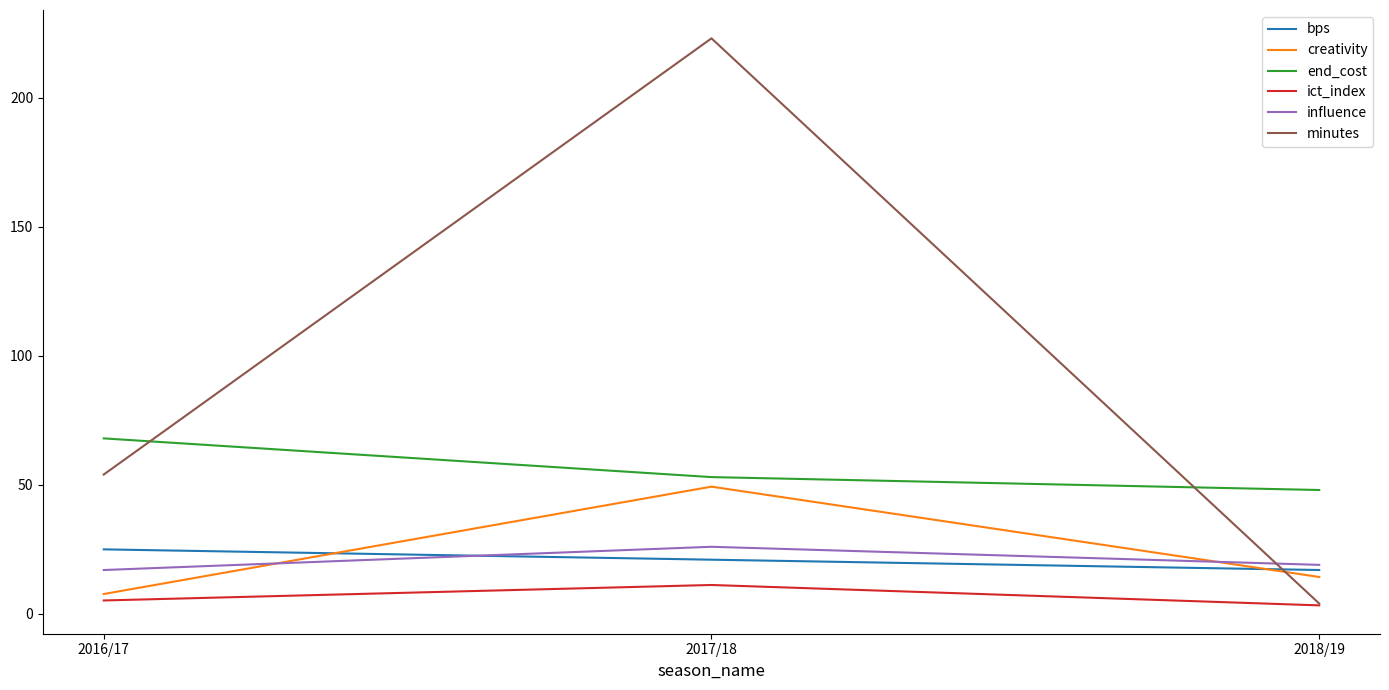

What is the sum of the ict_index values at 2018/19 and 2016/17?

8.5